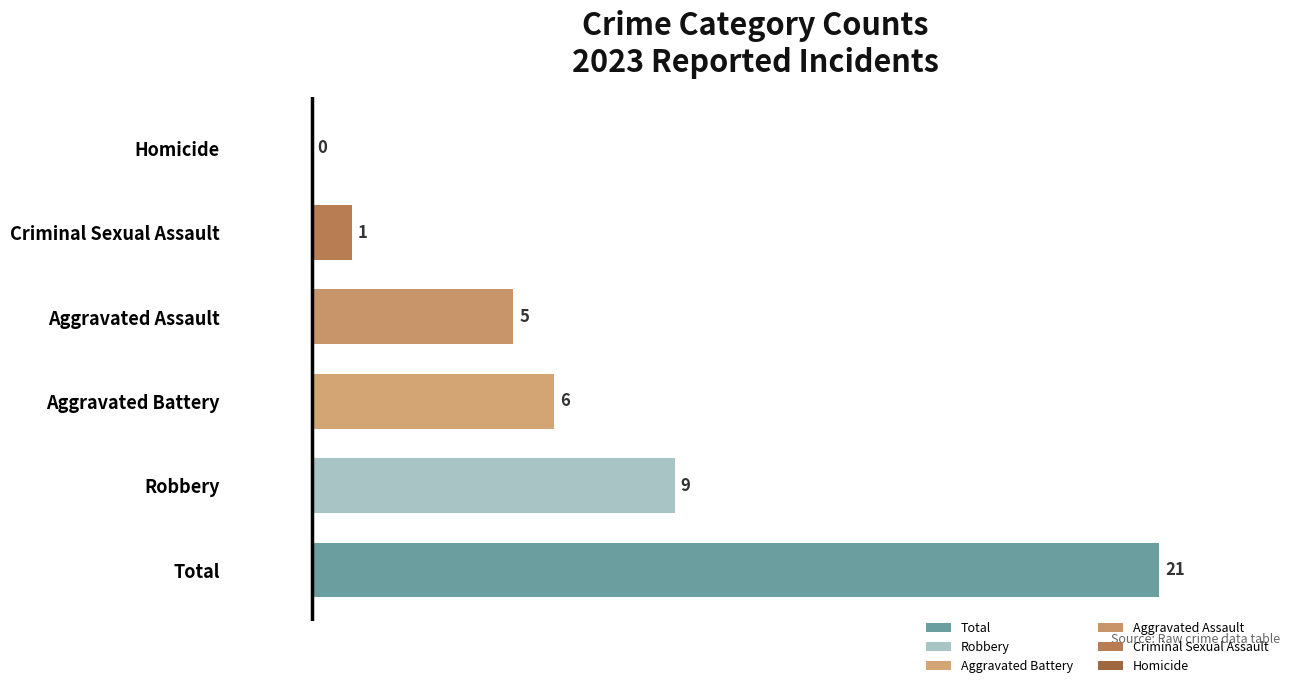

What is the maximum value shown in the chart?

21